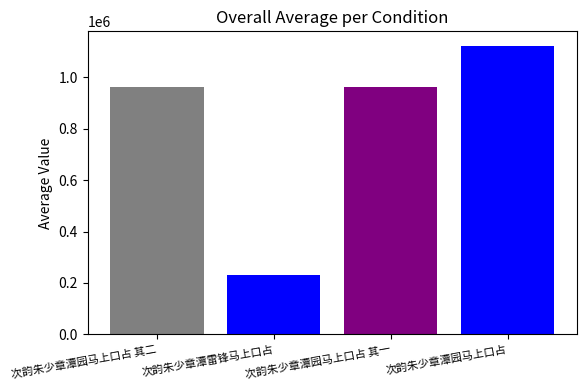

How many data points does each series have?

1